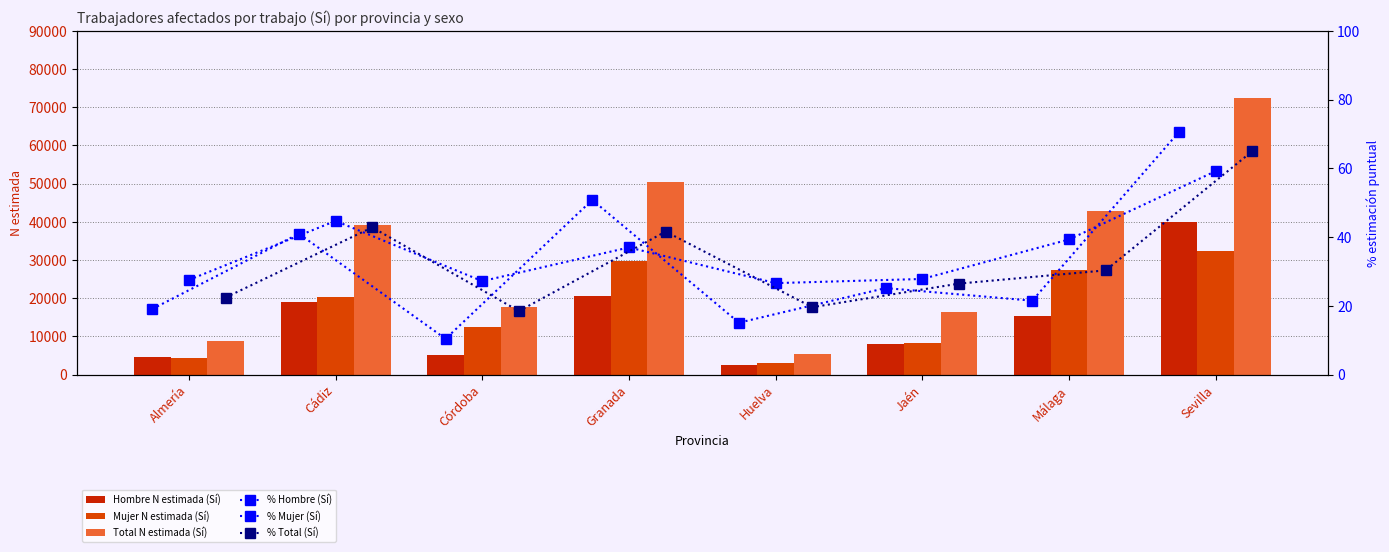

Which label corresponds to the largest value in the chart?

Sevilla